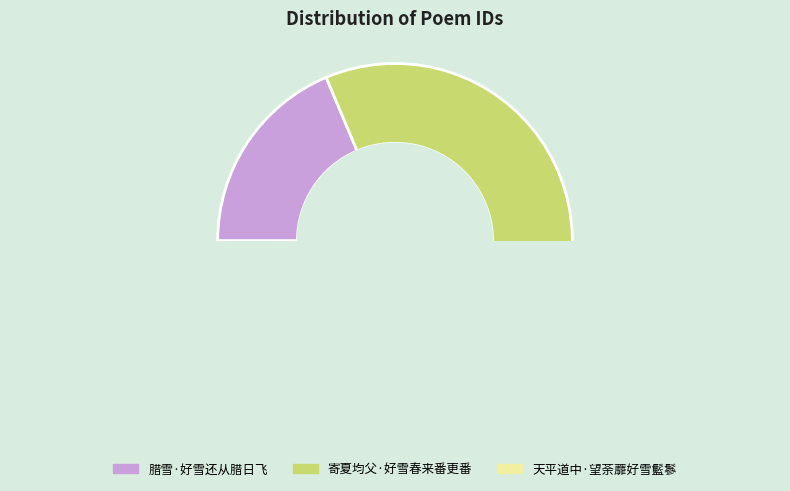

Which slice is the smallest?

腊雪·好雪还从腊日飞